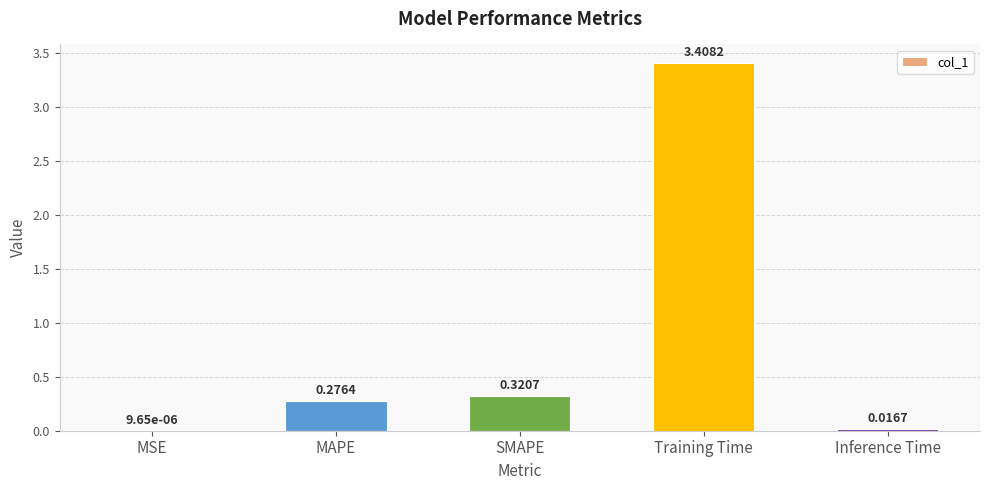

What is the sum of the values at MSE and Training Time?

3.4